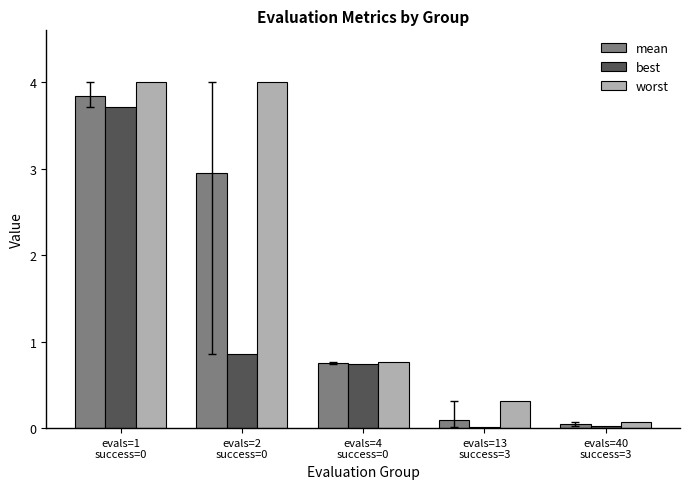

Which series changed the most between evals=1
success=0 and evals=13
success=3?

mean